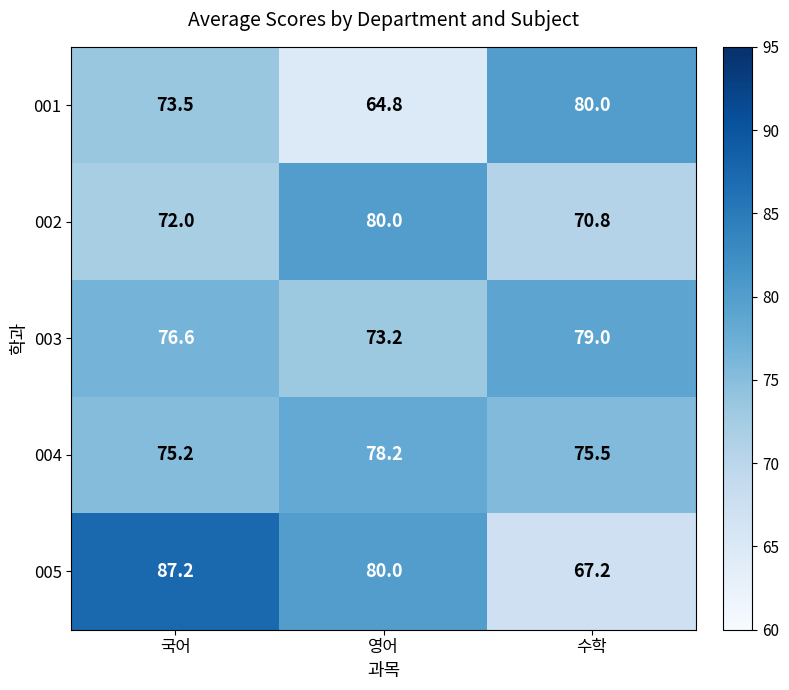

At 수학, list the series in order from smallest to largest.

005, 002, 004, 003, 001